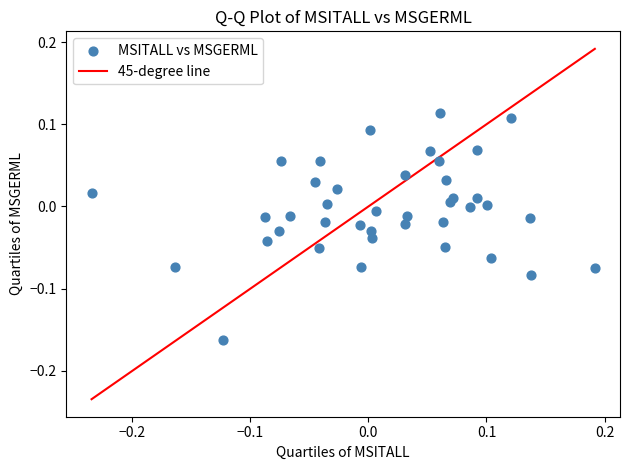

What is the range of X values (max minus min)?

0.4